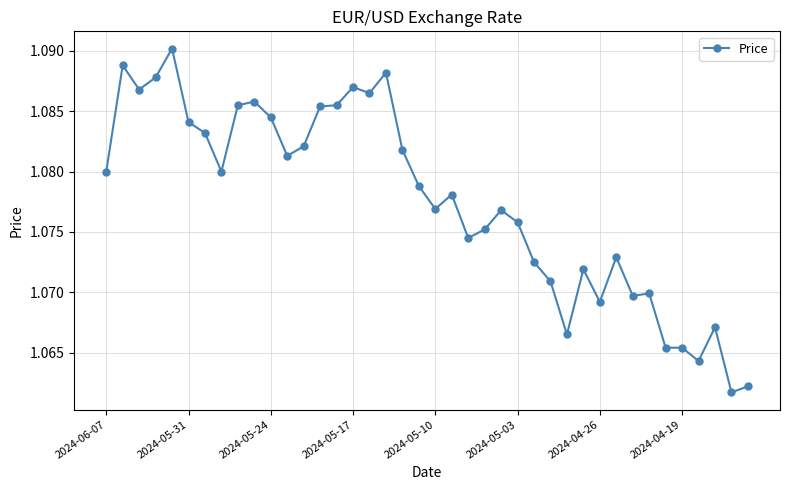

How many values are between 1 and 2?

40